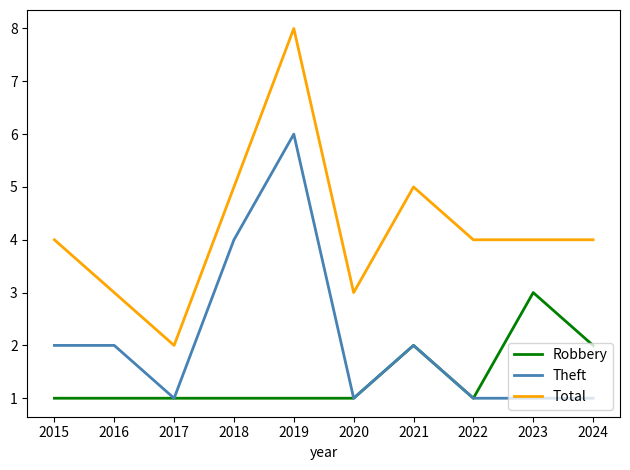

Does the chart display data point markers on the line(s)?

No